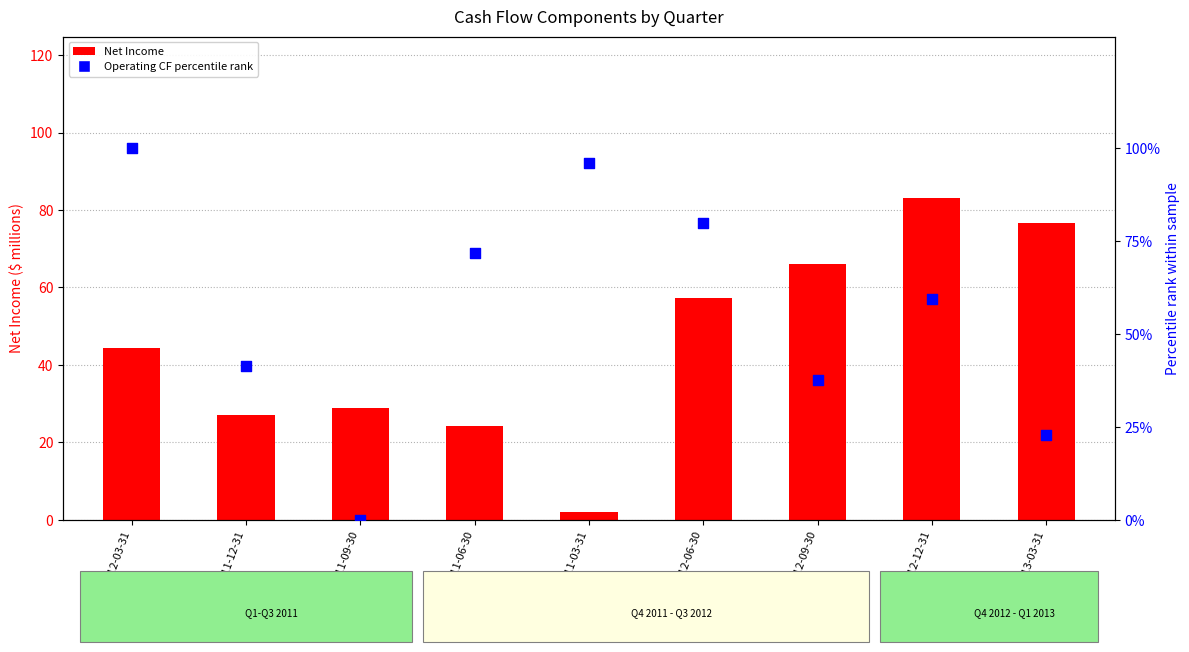

Which series has the largest Y range (max minus min)?

Operating CF percentile rank